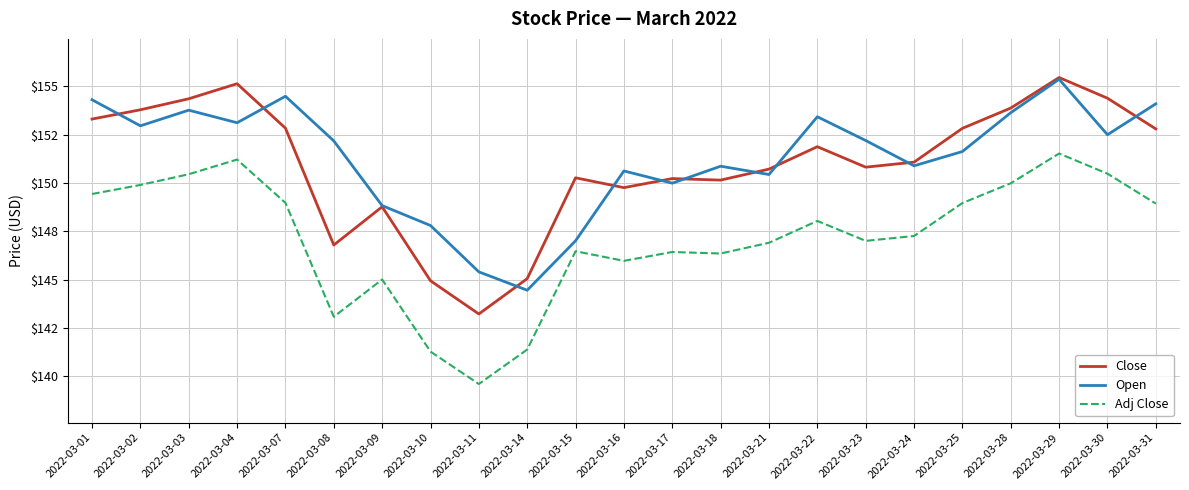

In Close, how many points are higher than both neighbors (excluding endpoints)?

6